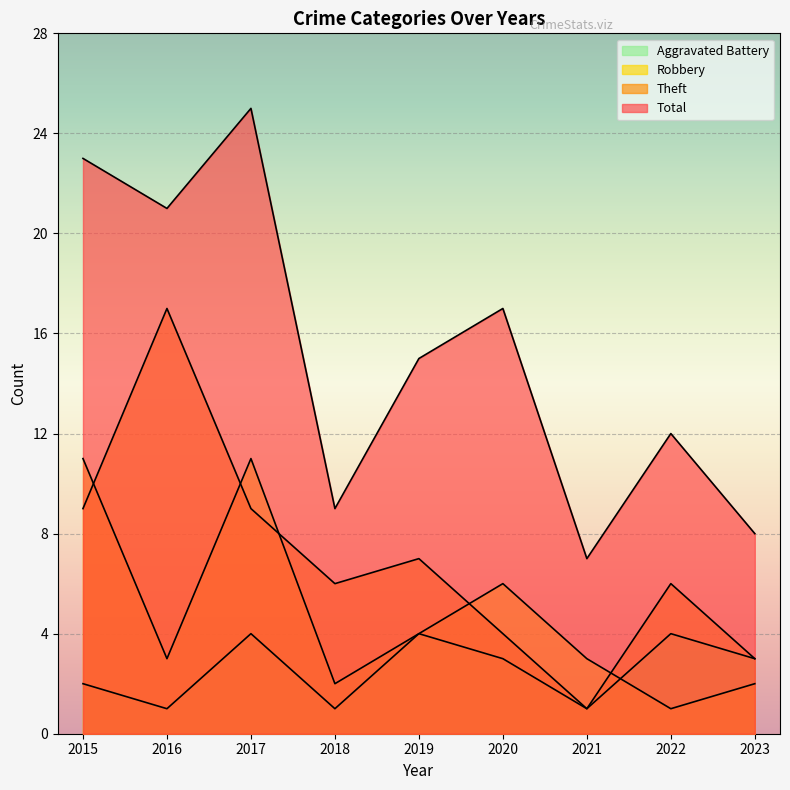

What is the difference between the maximum and second lowest values in the Aggravated Battery series?

3